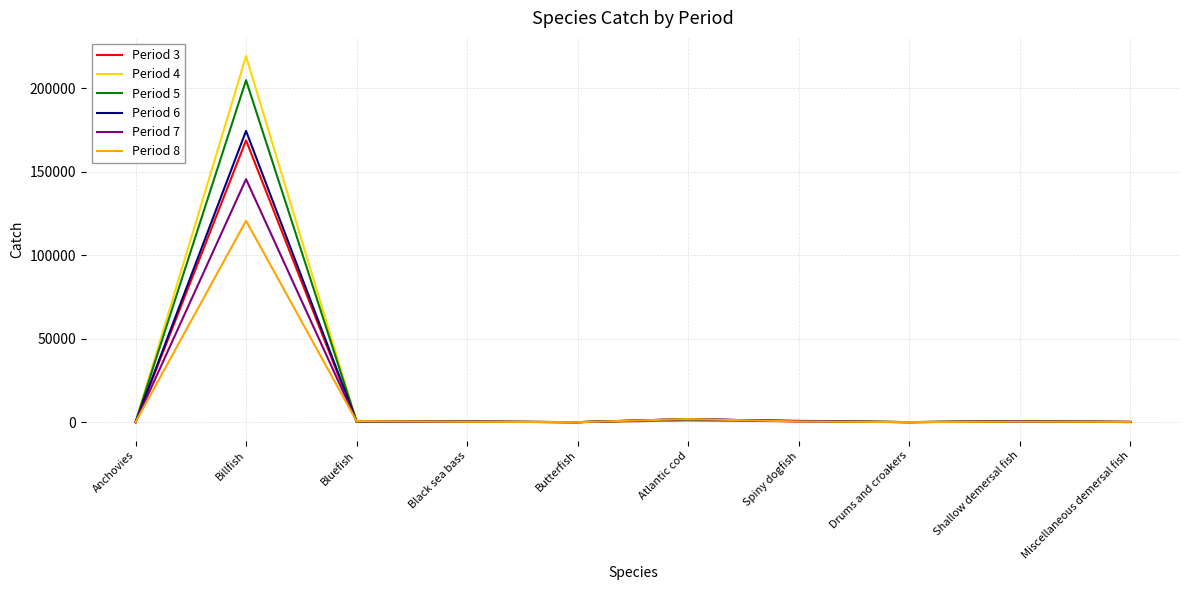

What is the difference between the Period 8 values at Billfish and Anchovies?

120664.2